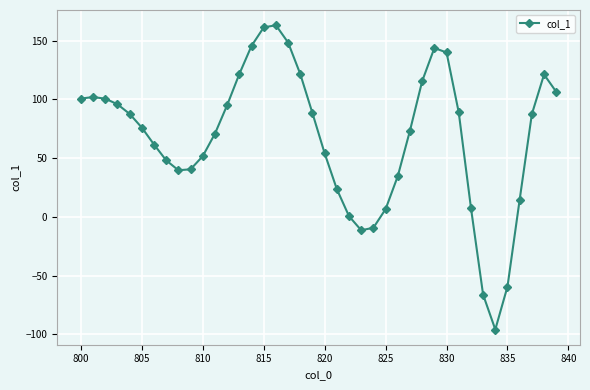

True or false: the data has more than 0 interior local peaks.

True